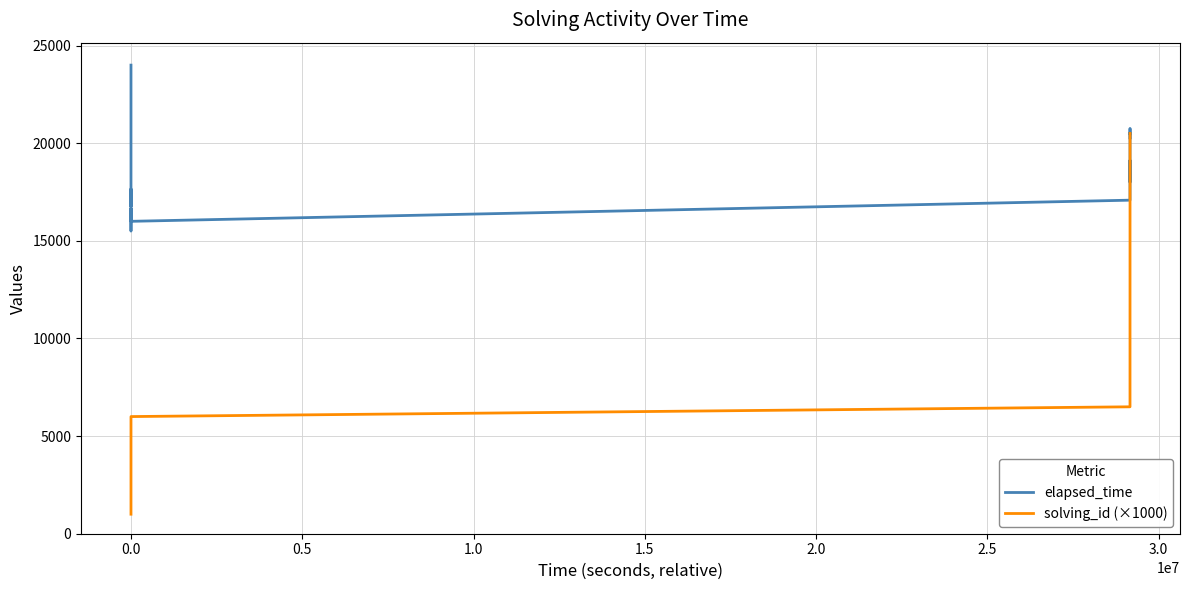

Which series has the largest range (max minus min)?

solving_id (×1000)